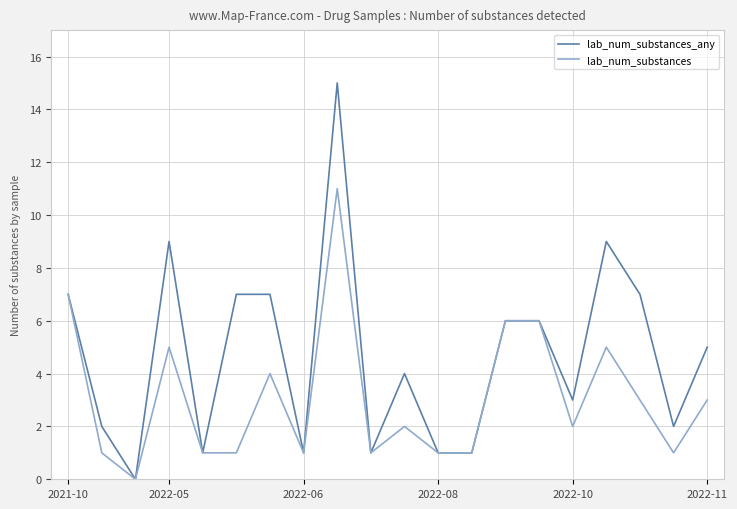

Rank the series by their maximum value, from highest to lowest.

lab_num_substances_any, lab_num_substances